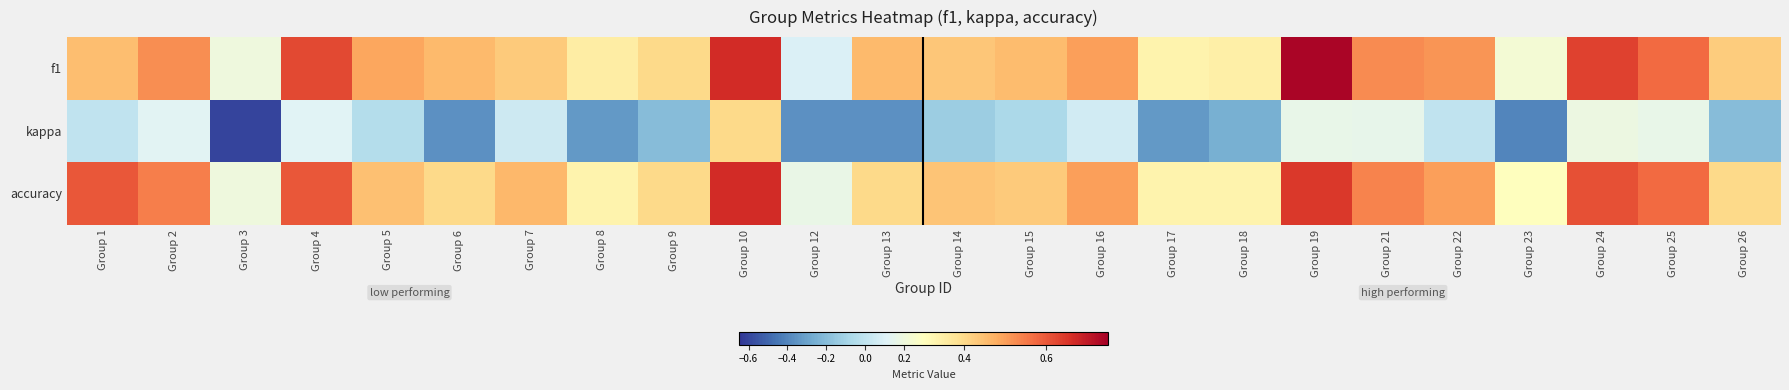

What is the total value across all series at Group 7?

0.9